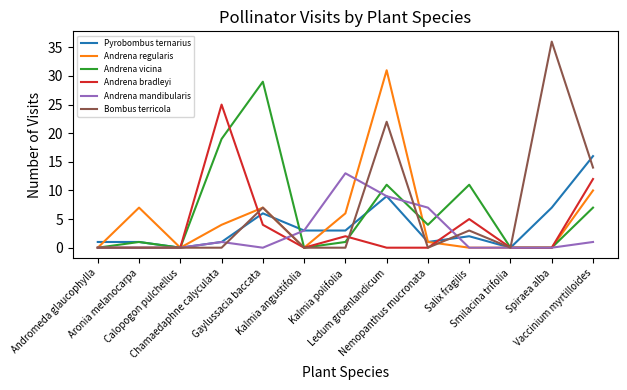

Does the chart display data point markers on the line(s)?

No